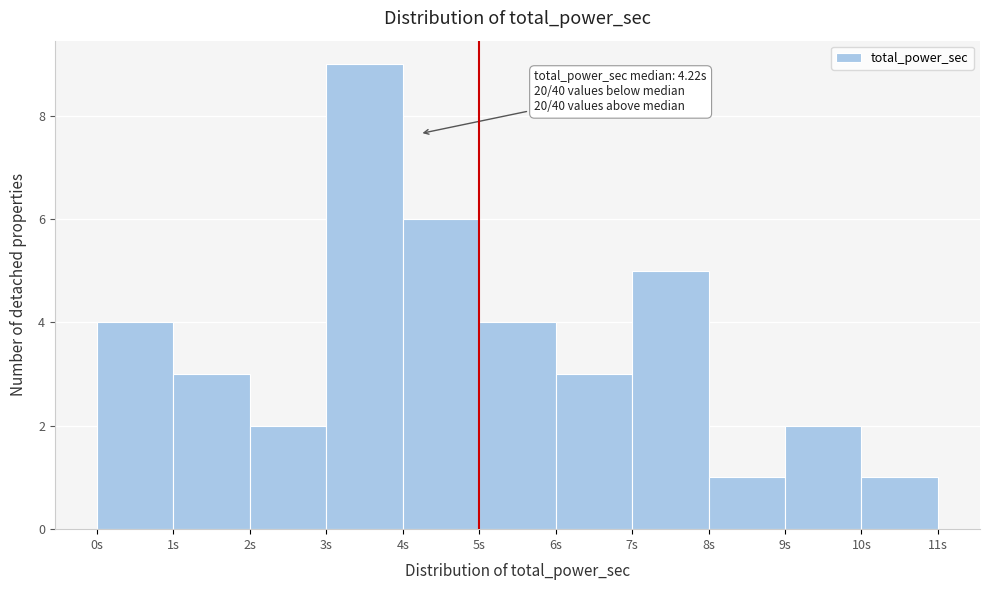

Over which range of the x-axis is the bar tallest?

3 to 4